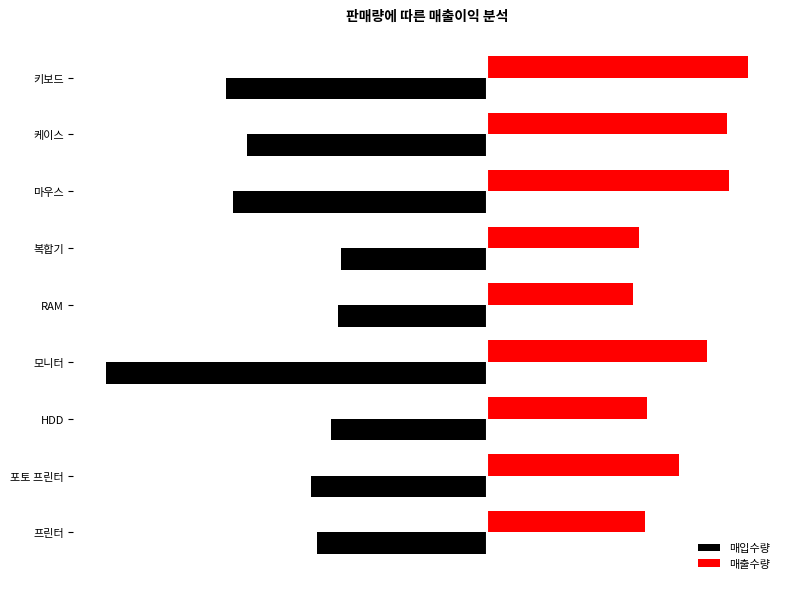

What is the smallest value displayed?

-1893